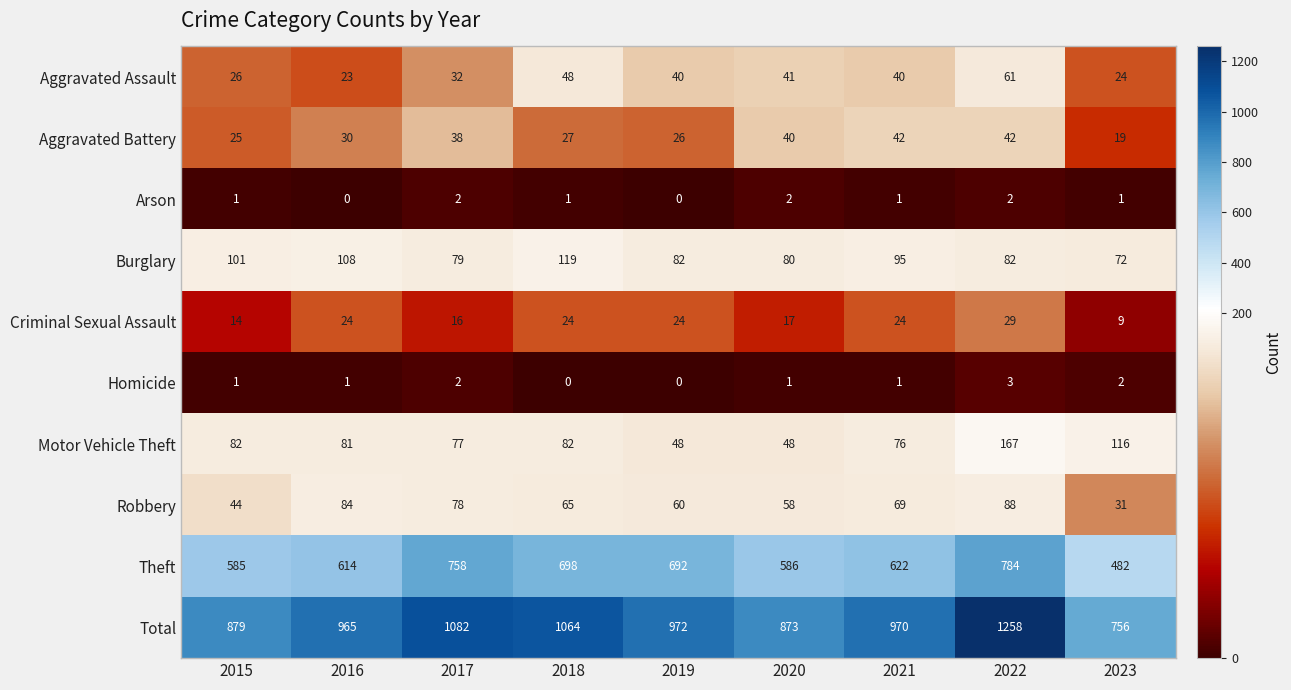

At which category does the chart reach its peak across all series?

2022